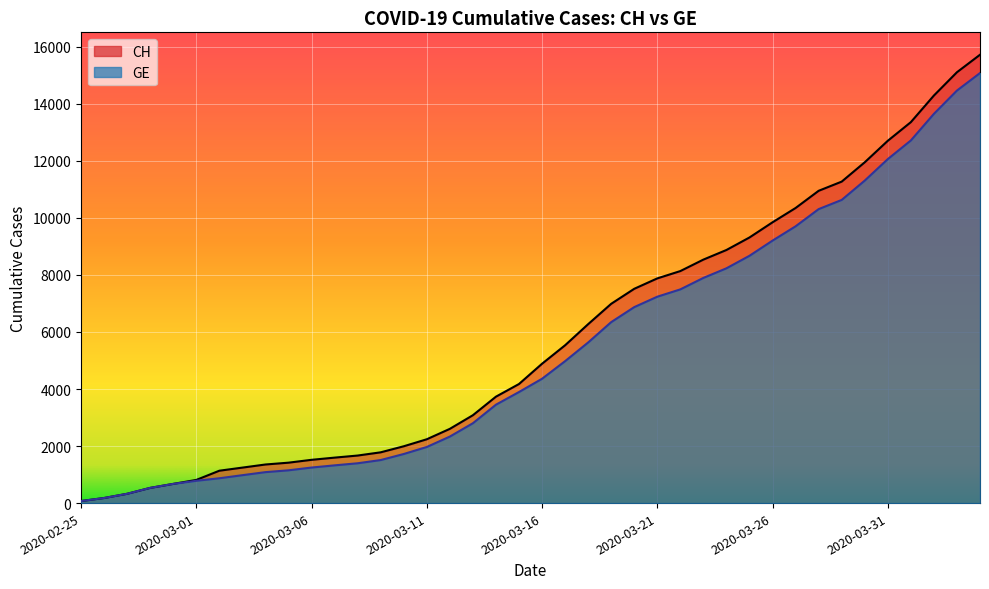

What position from the right is 2020-03-10?

26